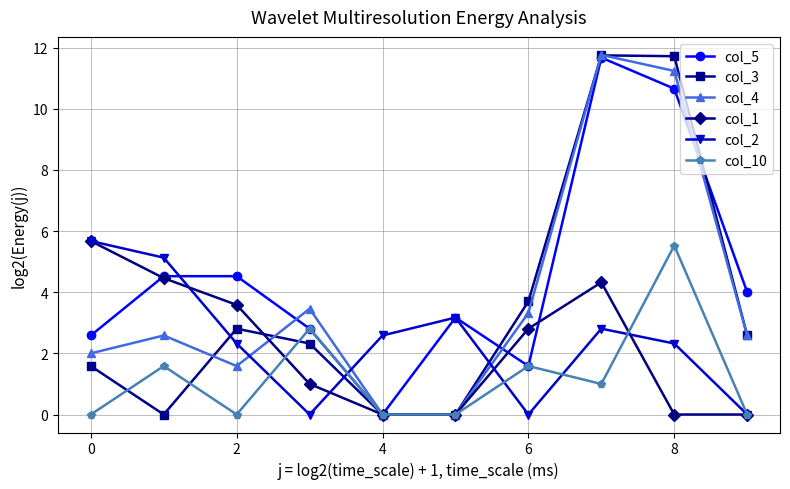

True or false: col_1 has more than 0 points higher than both neighbors.

True